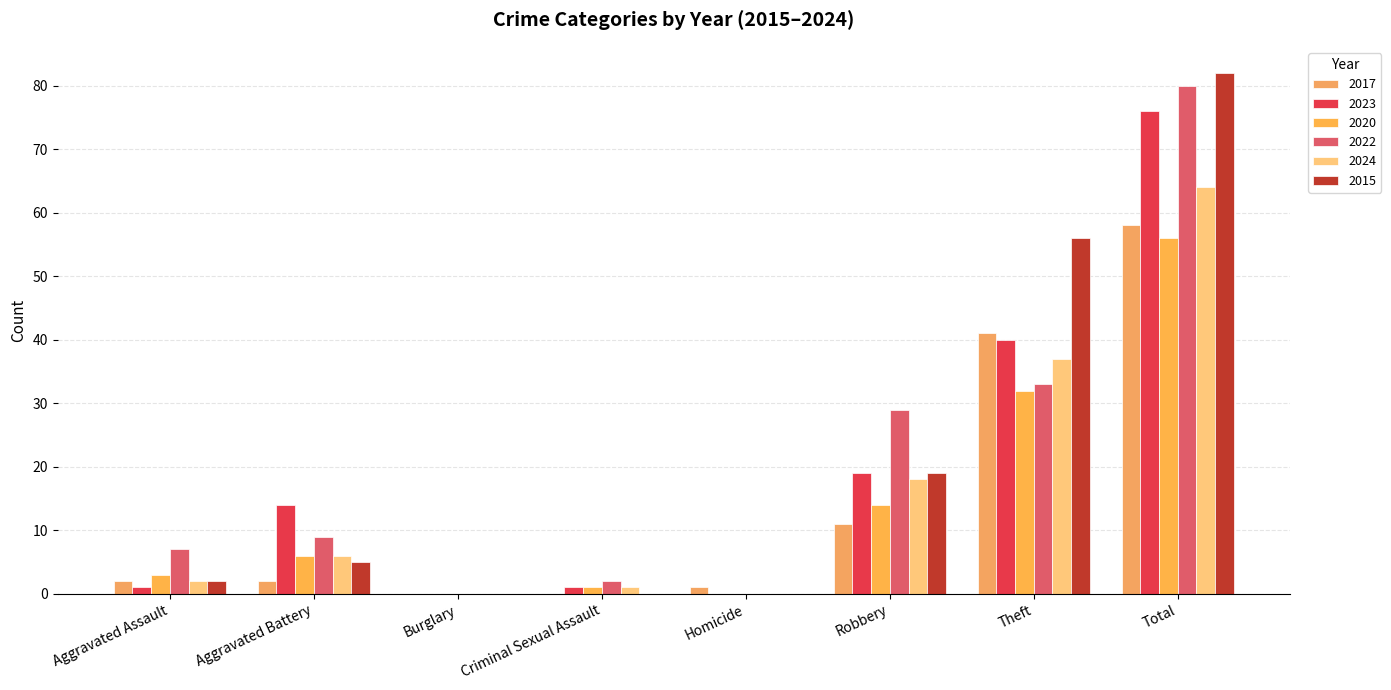

Is it true that 2017 equals 41 at Theft?

True